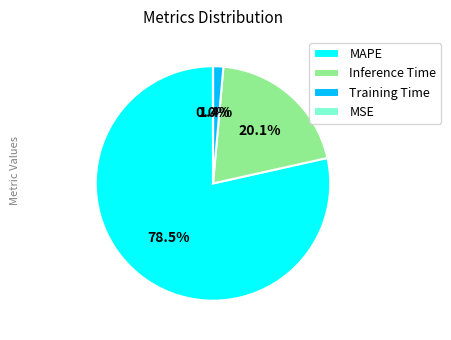

Is it true that MAPE is 88% of the pie?

False